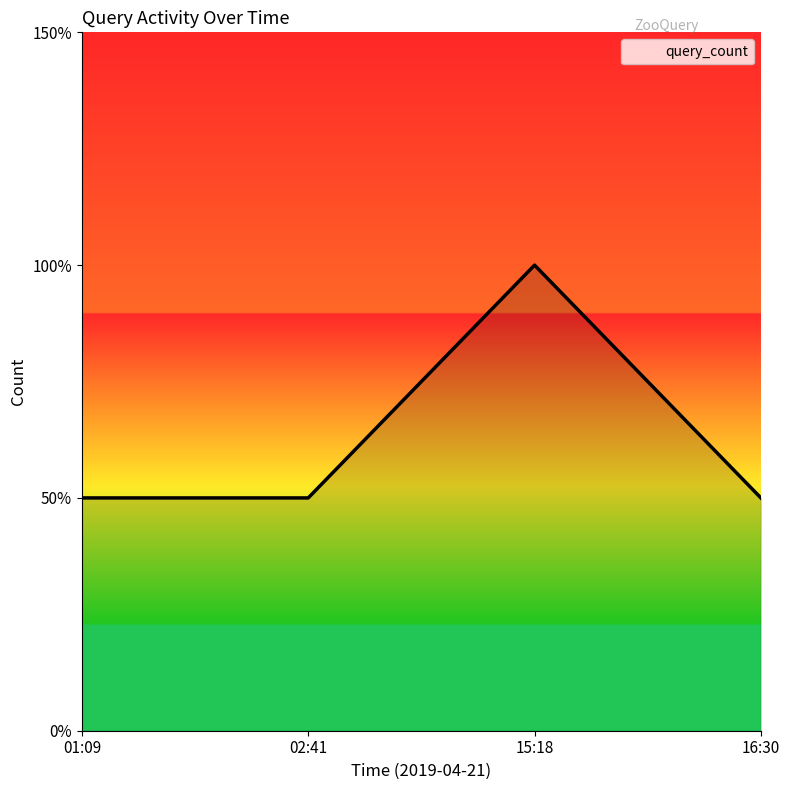

What is the minimum value shown in the chart?

1